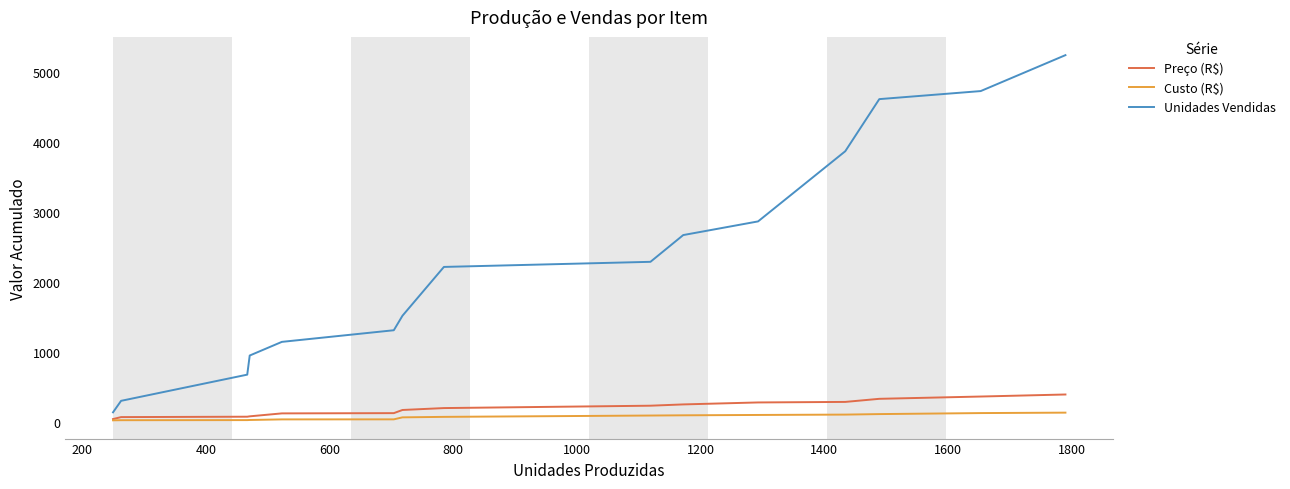

Which series has the largest total across all categories?

Unidades Vendidas